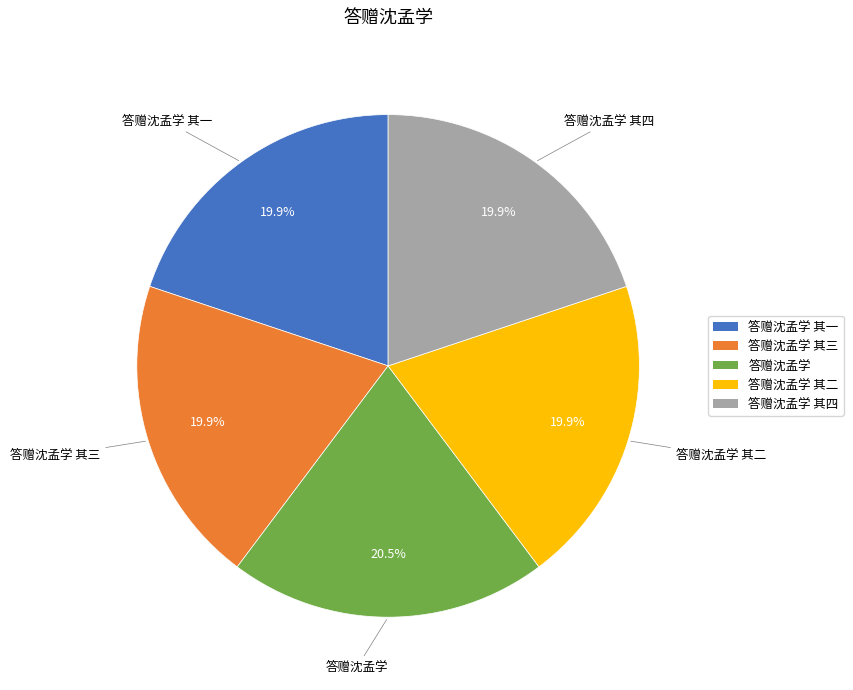

Does any single category account for the majority?

No